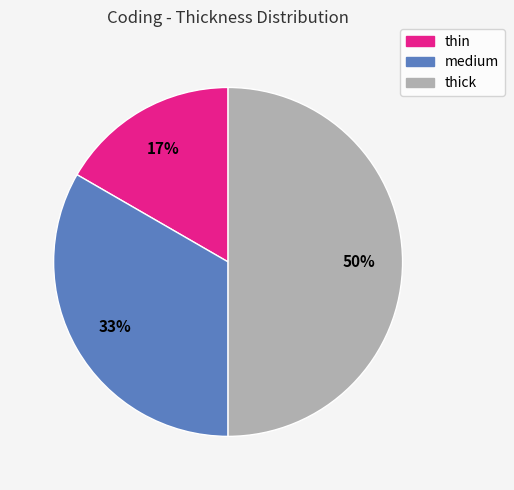

To the nearest percent, what percentage of the pie is thick?

50%